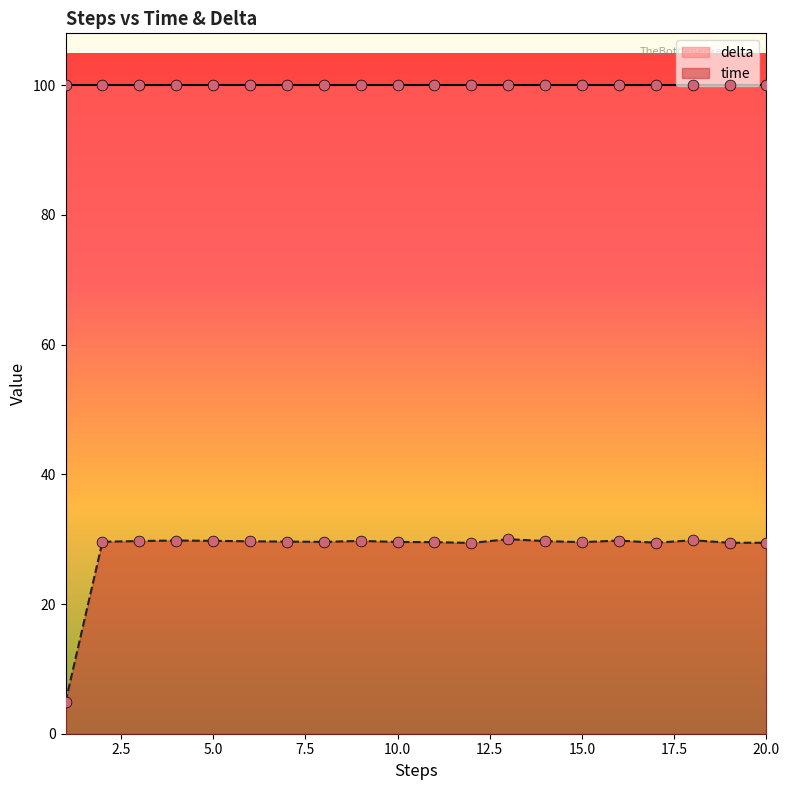

Which has a higher value, 2 or 12?

2